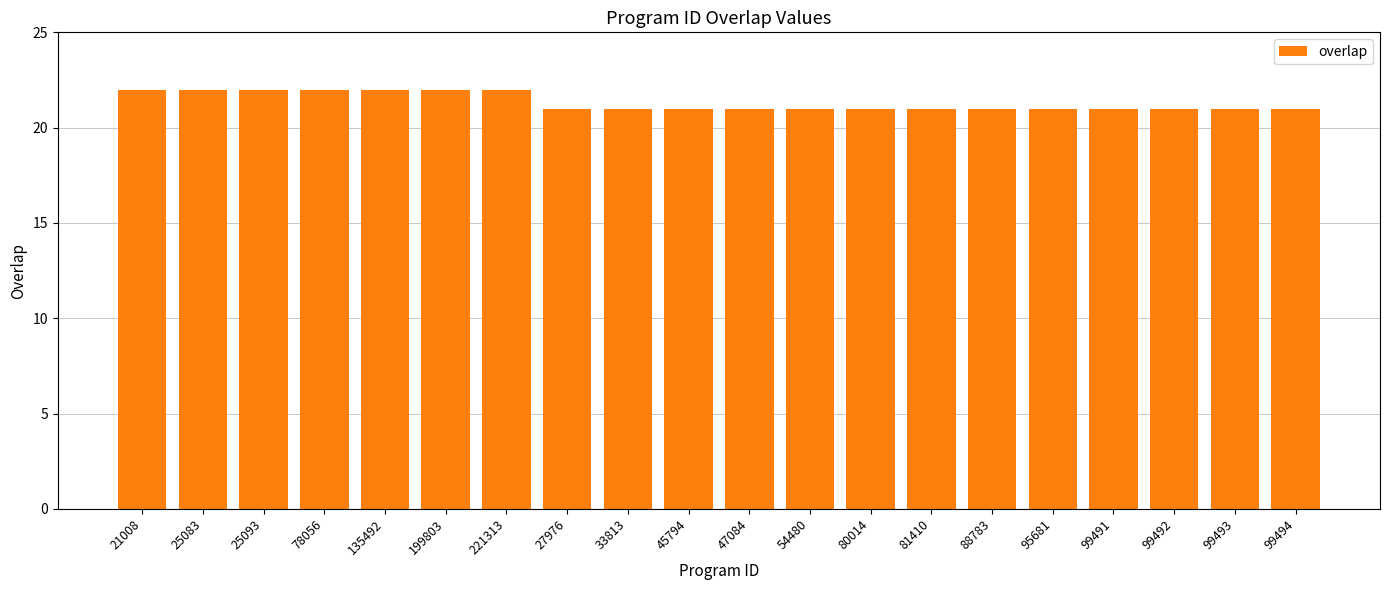

What is the minimum value shown in the chart?

21